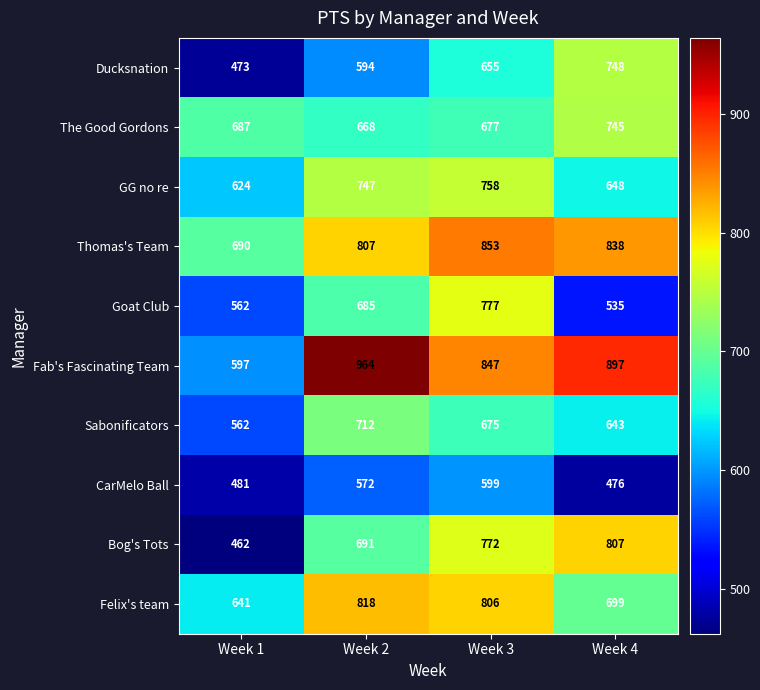

What is the difference between the highest and lowest values at Week 4?

421